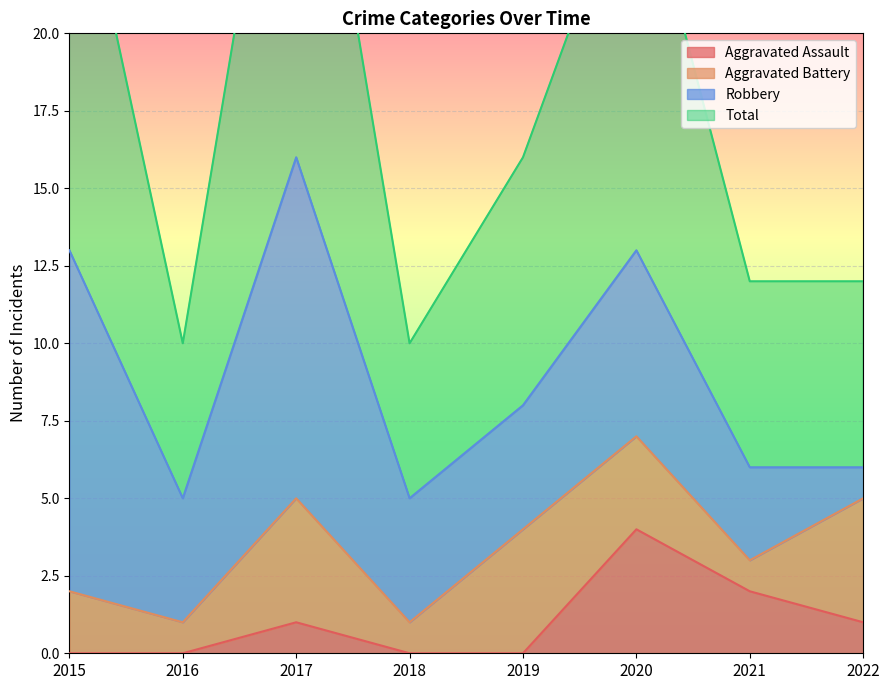

What is the average value of the Aggravated Assault series?

1